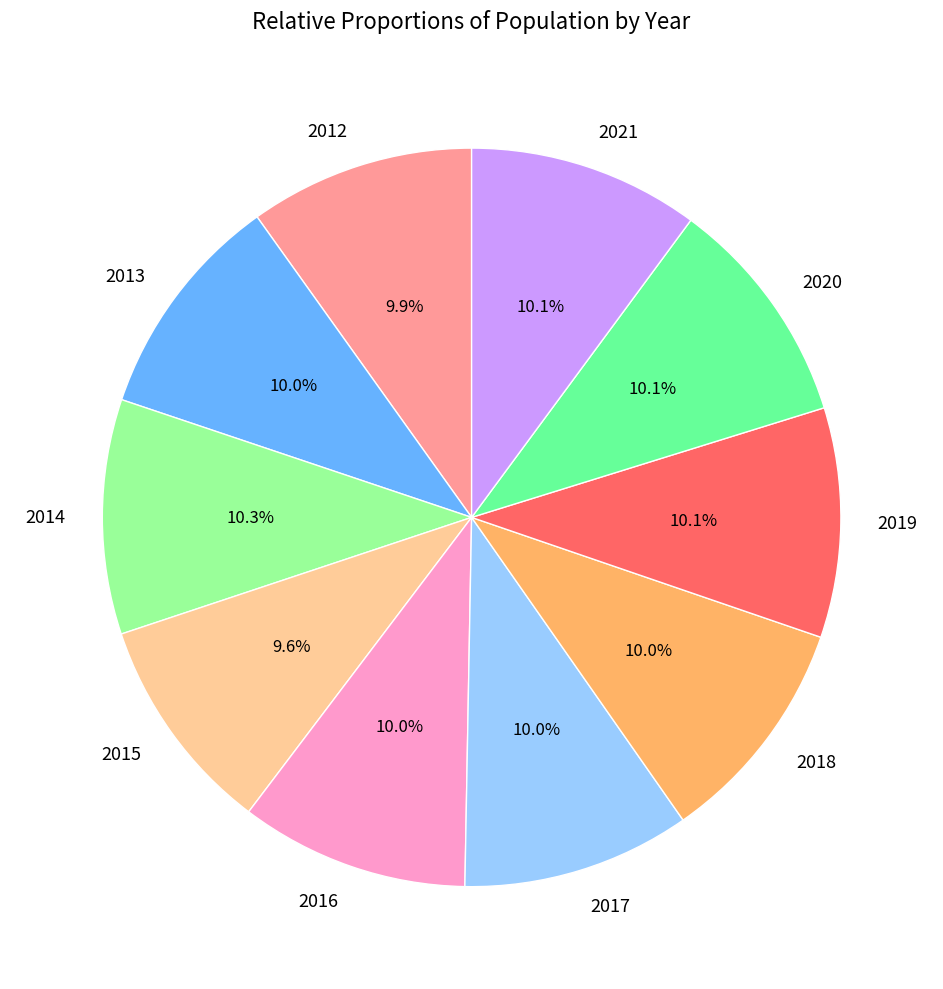

What percentage is NOT represented by 2016?

90.0%